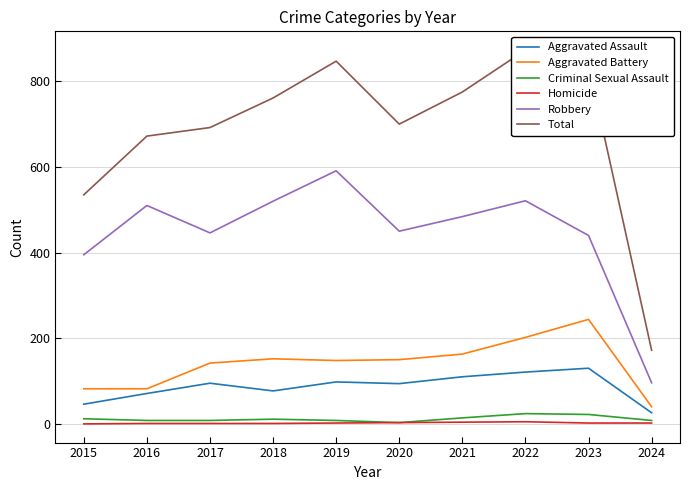

True or false: Homicide has a value of 2 at 2016.

False